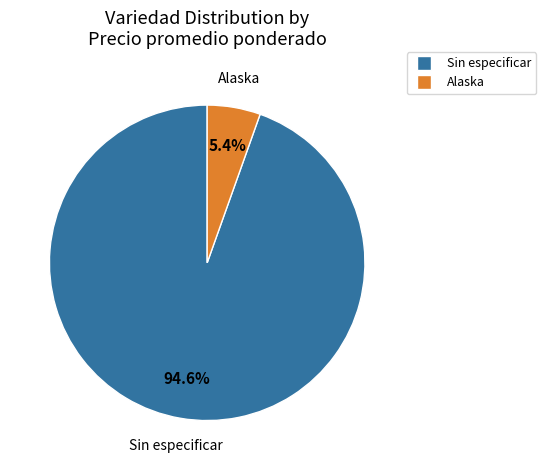

Which has a higher value, Alaska or Sin especificar?

Sin especificar